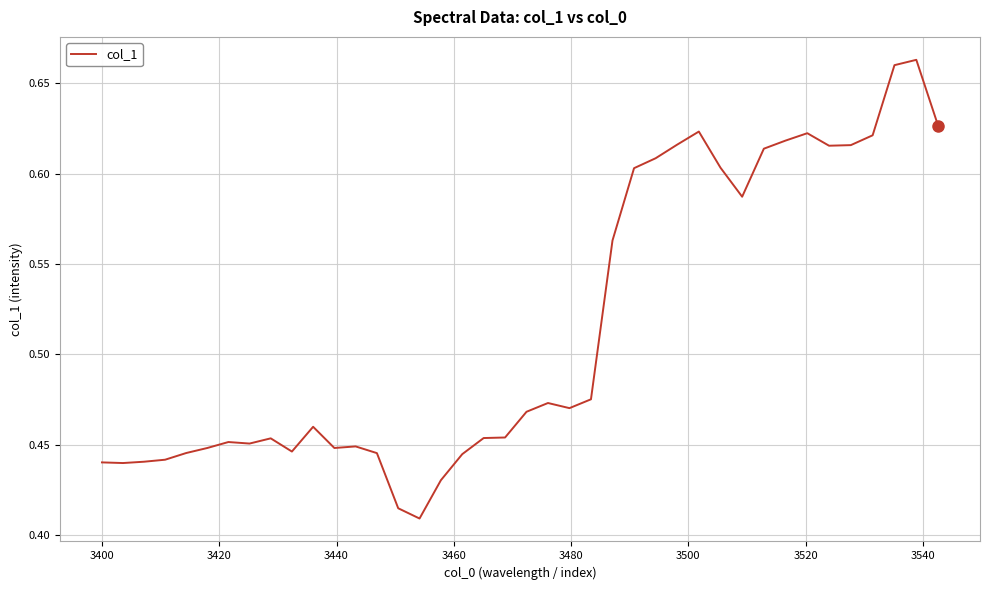

How many lines are shown in the chart?

1